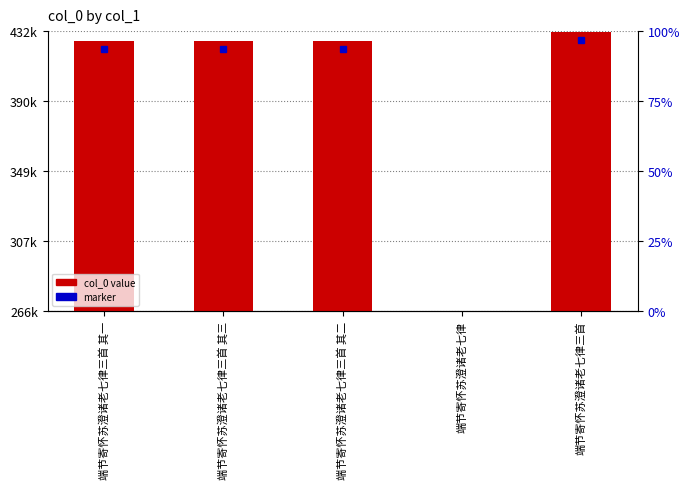

What is the sum of the values at 端节寄怀苏澄诸老七律三首 其三 and 端节寄怀苏澄诸老七律三首 其二?

852047